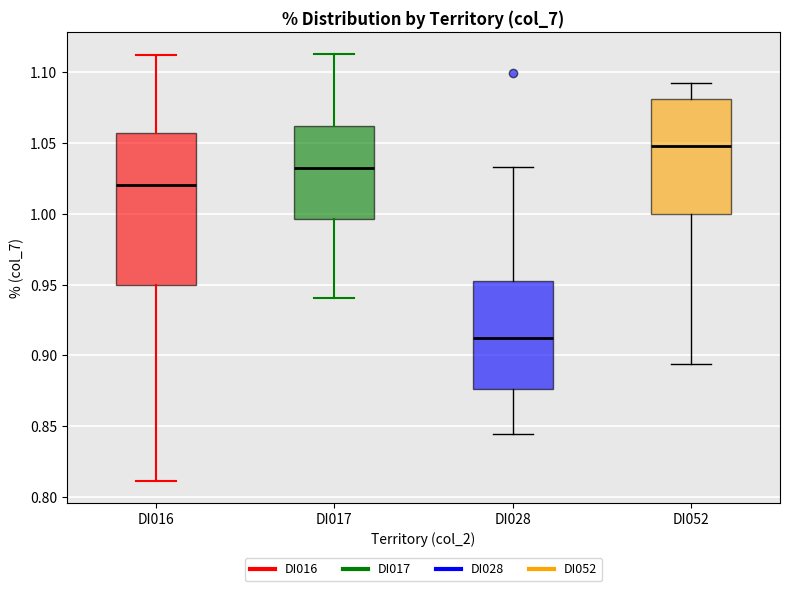

Reading left to right, transcribe this box plot: for each box, give where its median line is, the range the box spans, and where its two whiskers end, as read against the y-axis. The values are not printed on the chart, so give them approximately, as read against the axis.

DI016: median 1.020, box 0.950 to 1.055, whiskers 0.810 to 1.110
DI017: median 1.030, box 0.995 to 1.060, whiskers 0.940 to 1.115
DI028: median 0.910, box 0.875 to 0.955, whiskers 0.845 to 1.035
DI052: median 1.050, box 1.000 to 1.080, whiskers 0.895 to 1.090